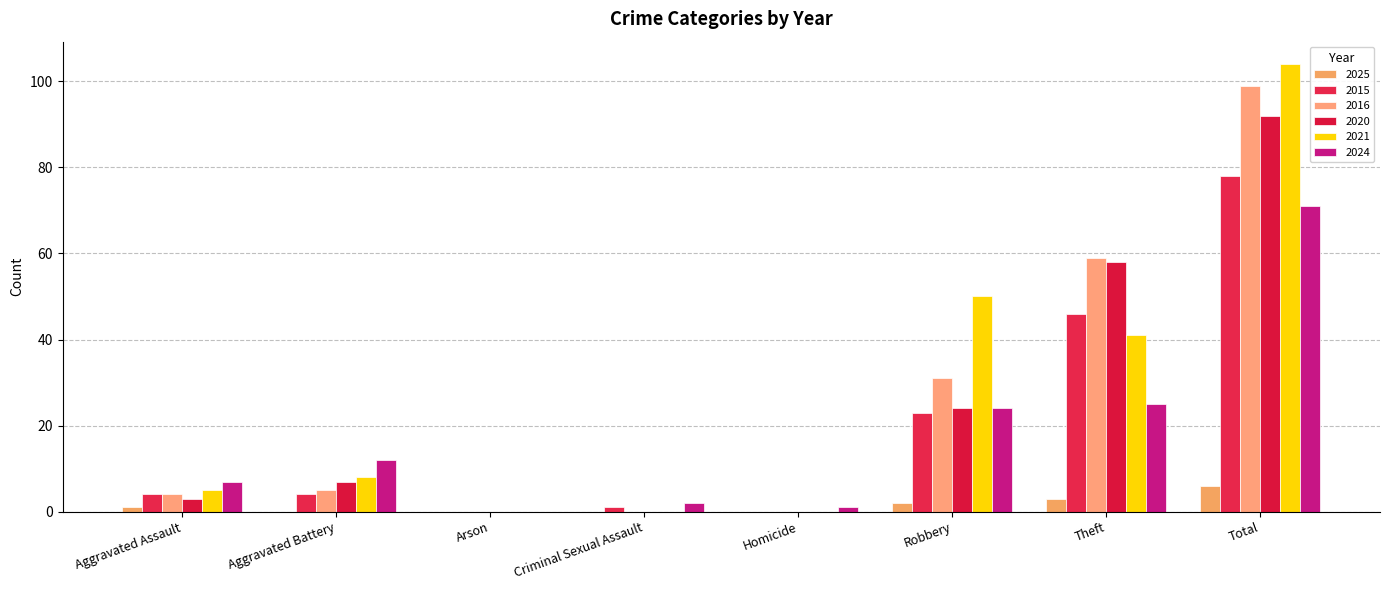

What is the sum of the 2024 values at Robbery and Homicide?

25